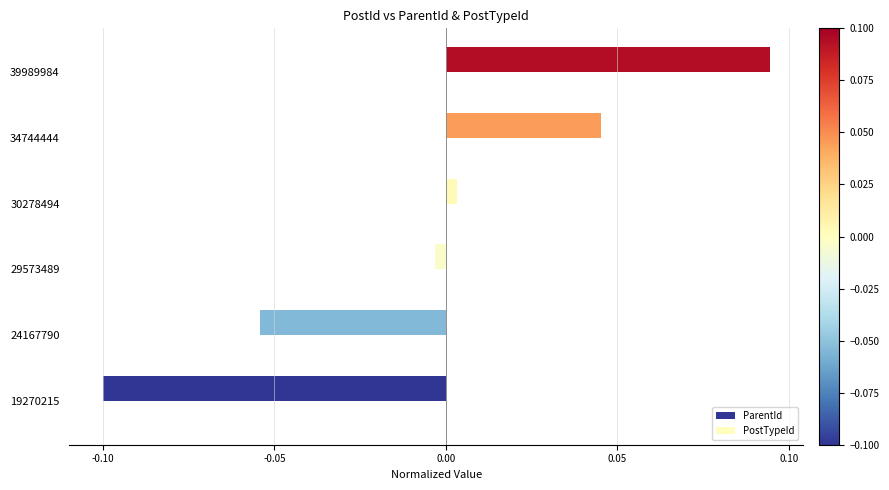

Which category has the lowest value across all series?

19270215